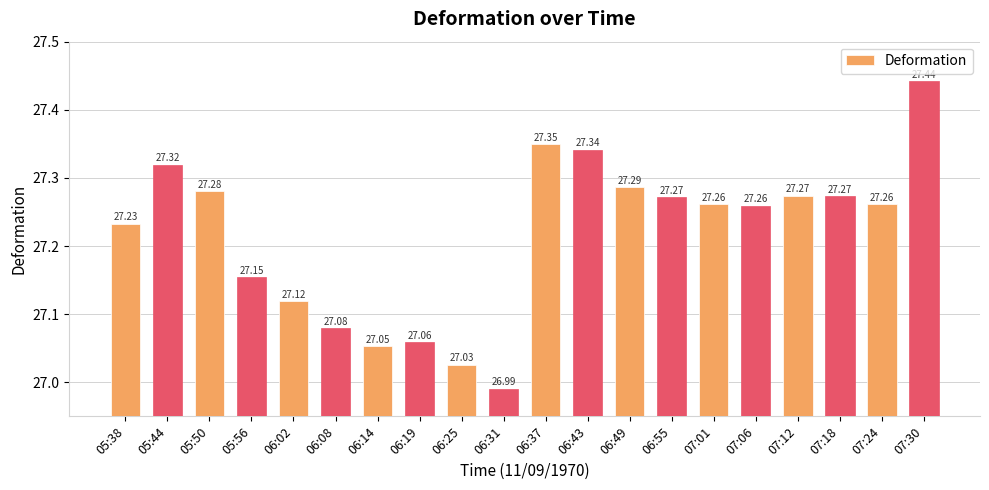

How many categories are shown in the chart?

20